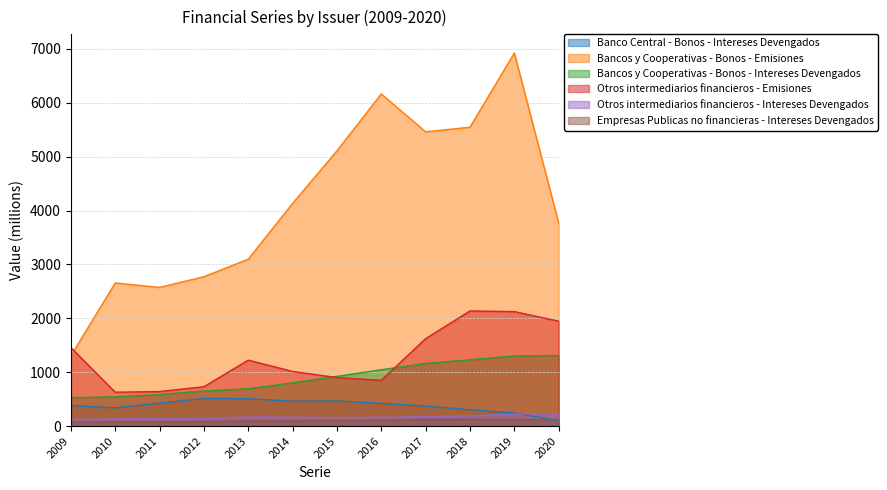

Where is the first local maximum for Empresas Publicas no financieras - Intereses Devengados?

2018